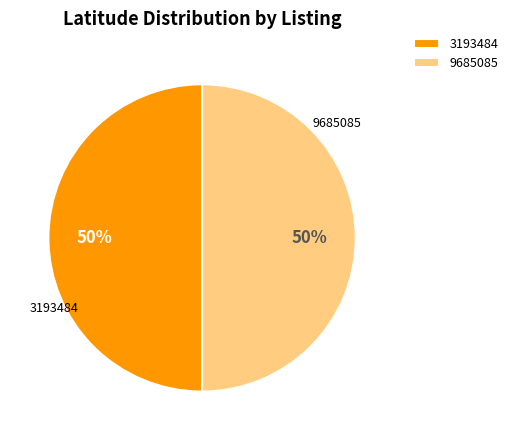

Is it true that 9685085 is 50% of the pie?

True